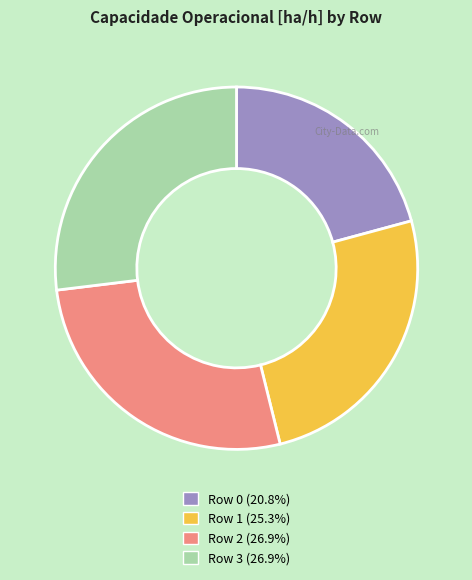

What is the smallest slice in the pie chart?

Row 0